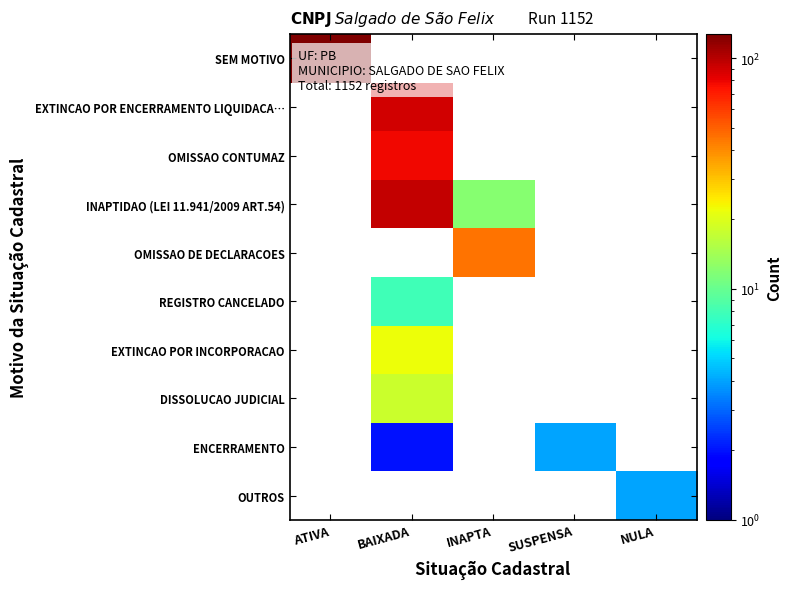

Is the value of OMISSAO CONTUMAZ at INAPTA greater than the value of OUTROS at NULA?

No